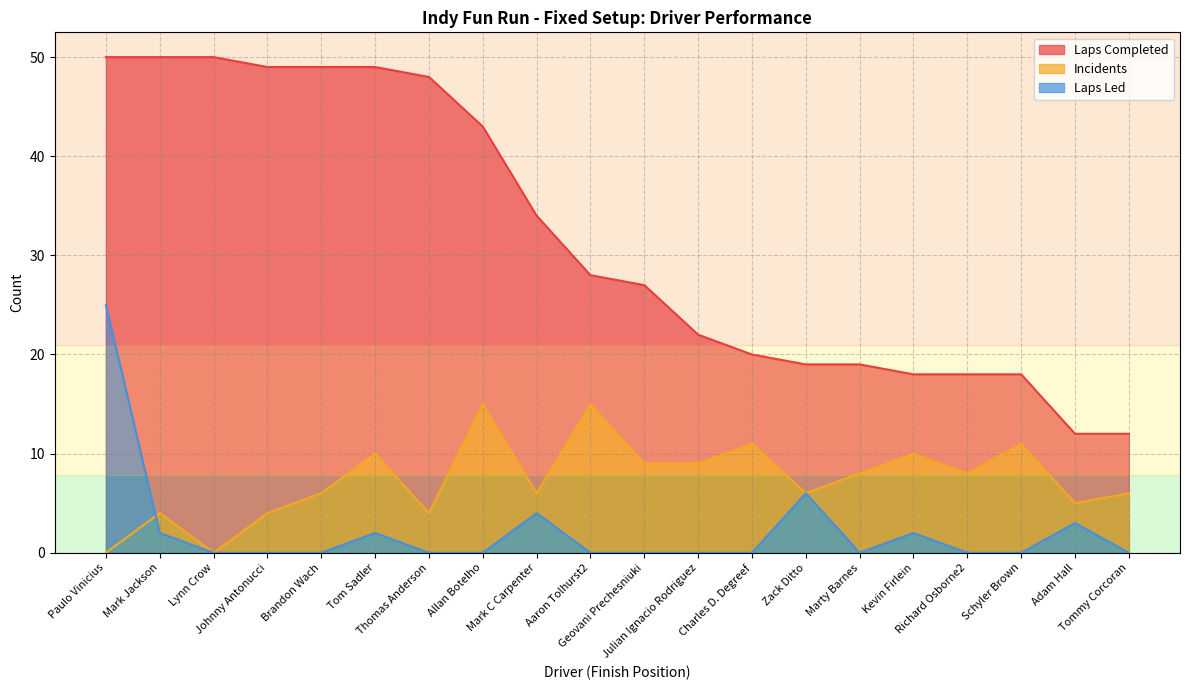

What is the average value of the Laps Led series?

2